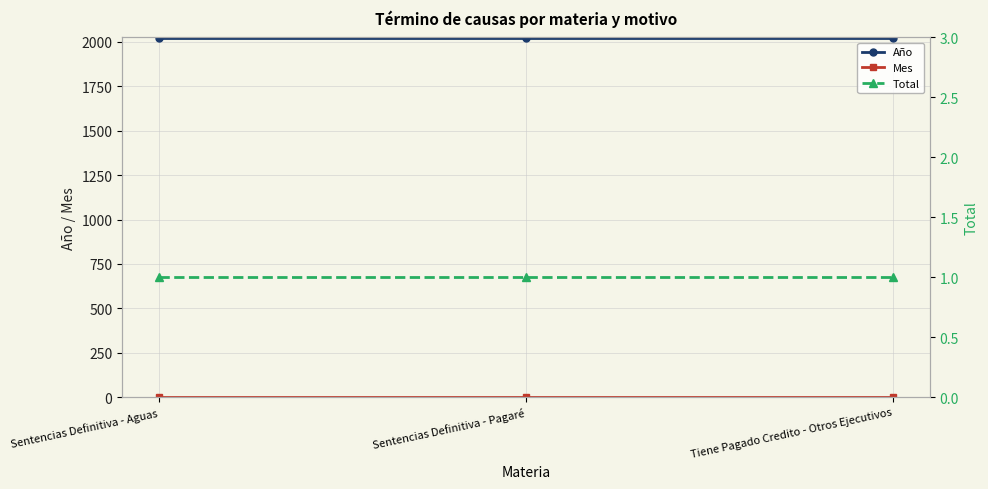

Reading right to left, transcribe all the data shown in this chart.

Año: 2021	2021	2021
Mes: 2	2	2
Total: 1	1	1